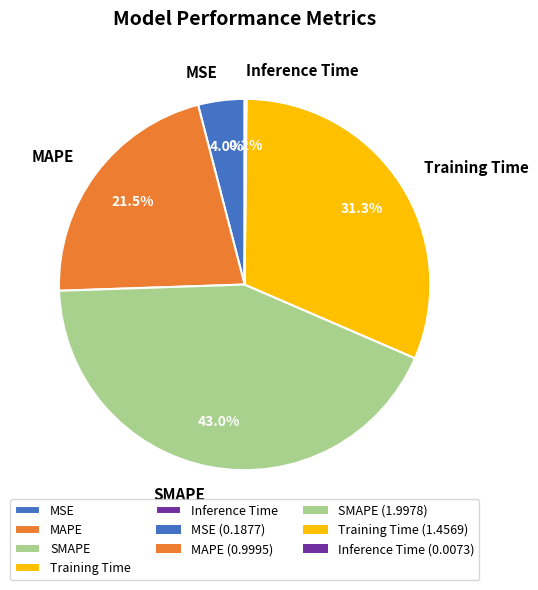

Does any single category account for the majority?

No